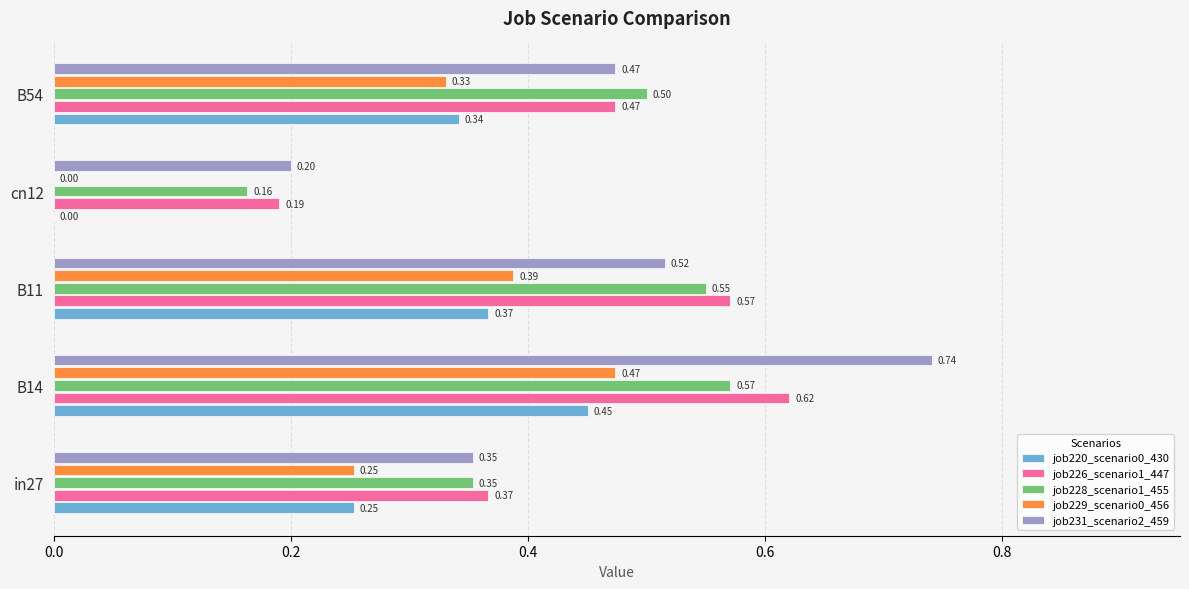

Which series changed the most between B14 and B54?

job231_scenario2_459